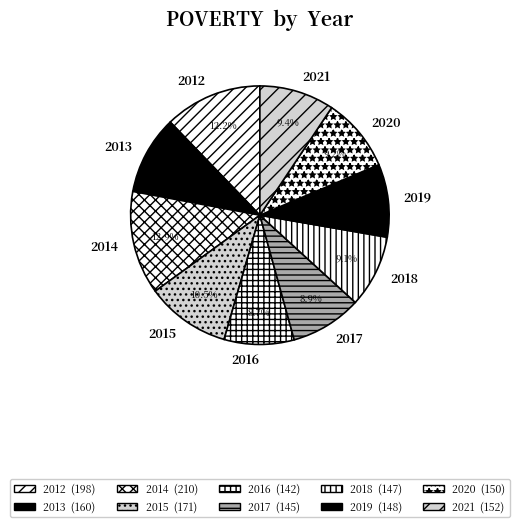

What portion of the pie excludes 2021?

90.6%